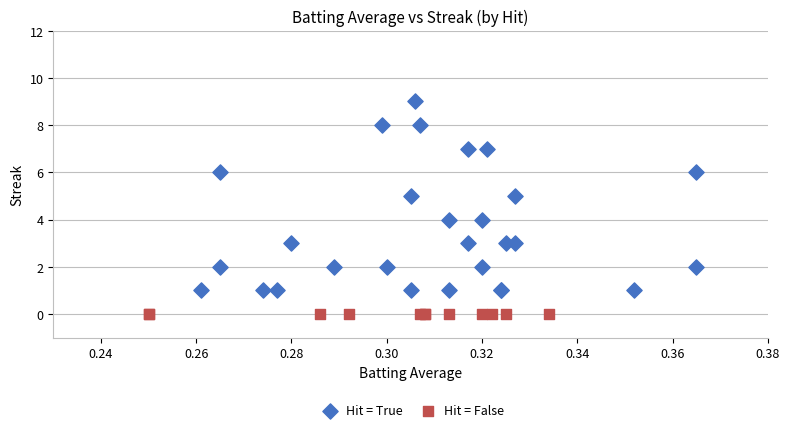

Which series reaches the maximum Y coordinate?

Hit = True